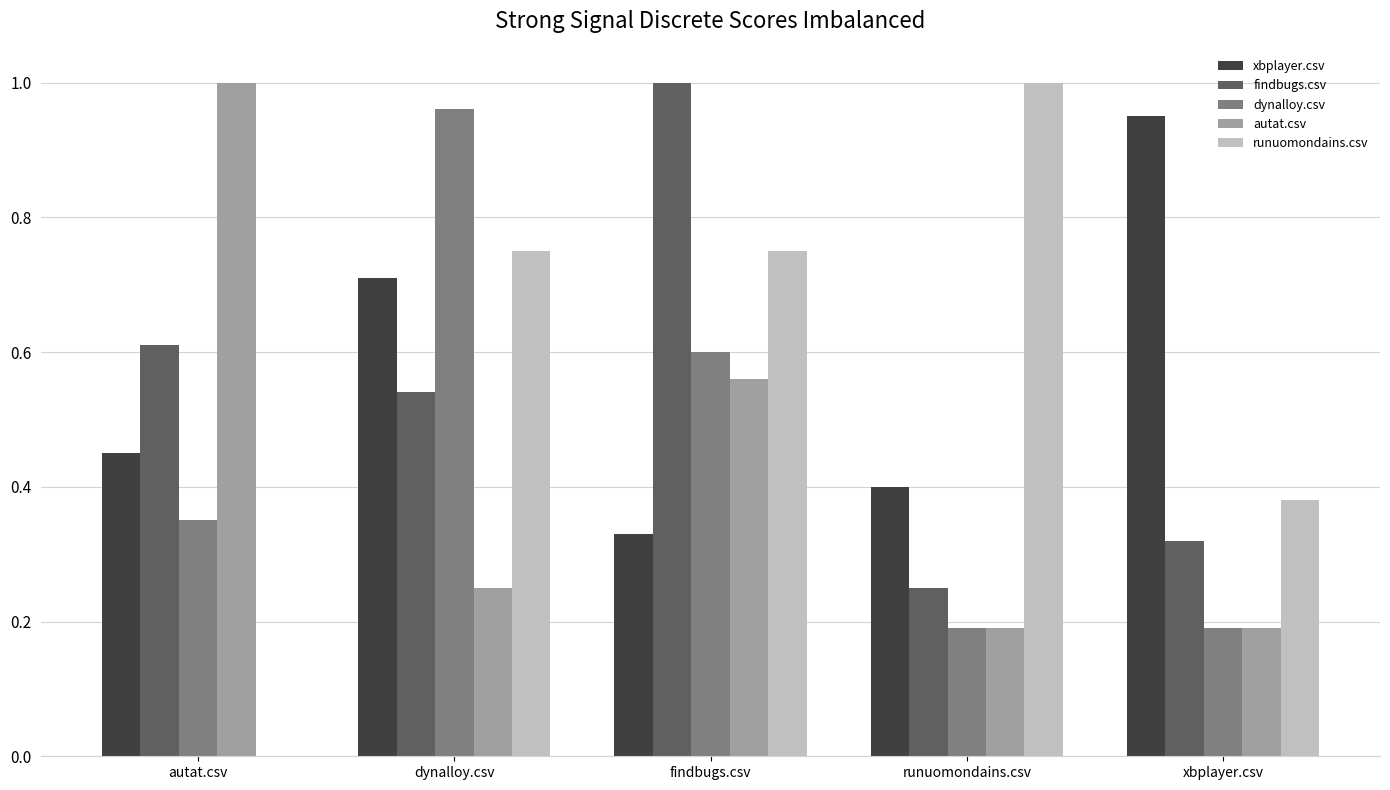

Is the value of autat.csv at dynalloy.csv greater than the value of runuomondains.csv at autat.csv?

Yes